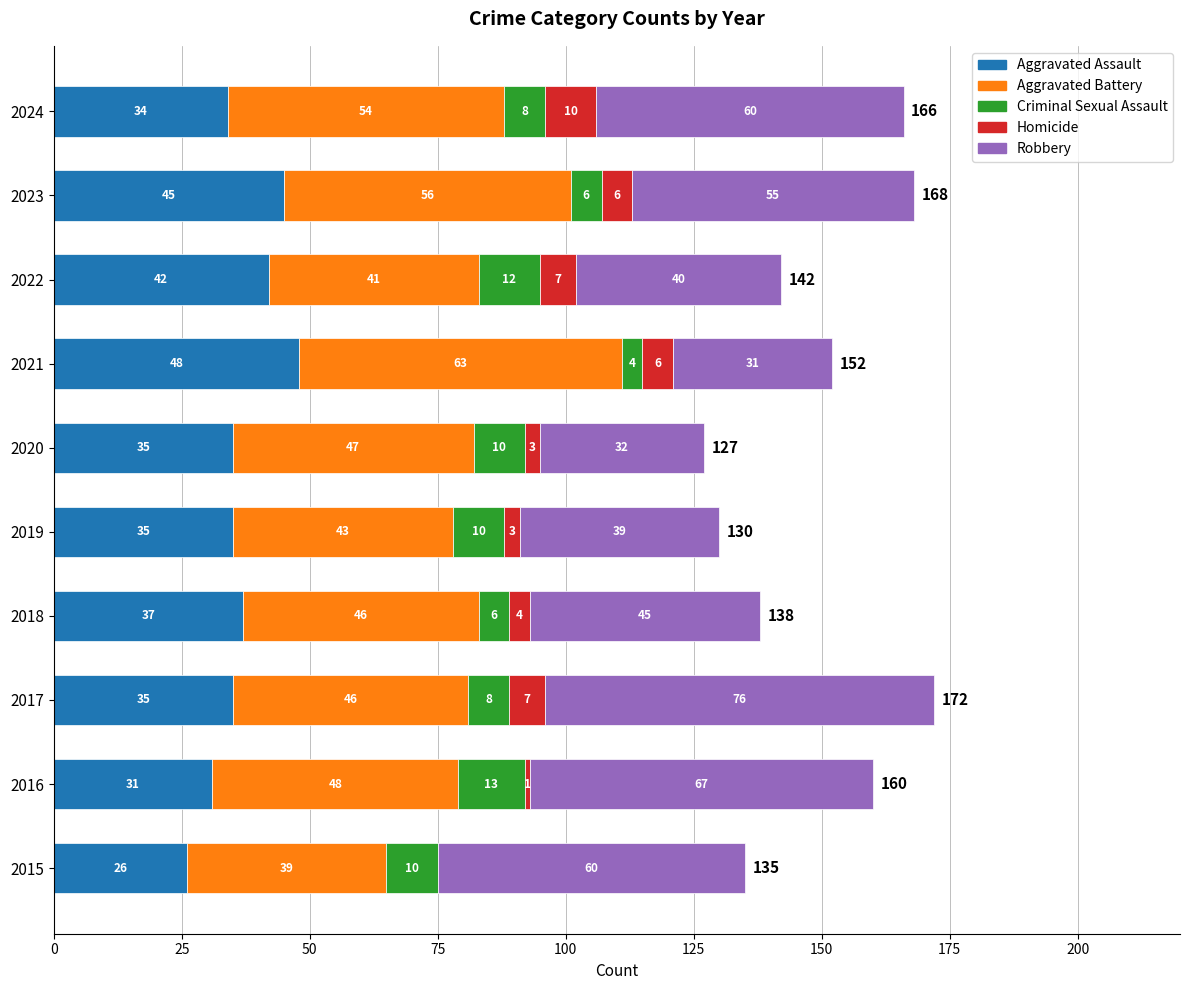

At which category is the sum across all series the highest?

2017